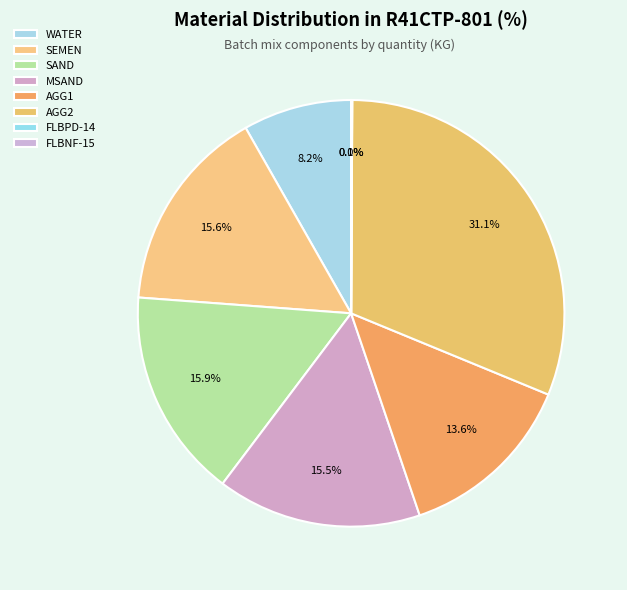

What is the smallest slice in the pie chart?

FLBNF-15